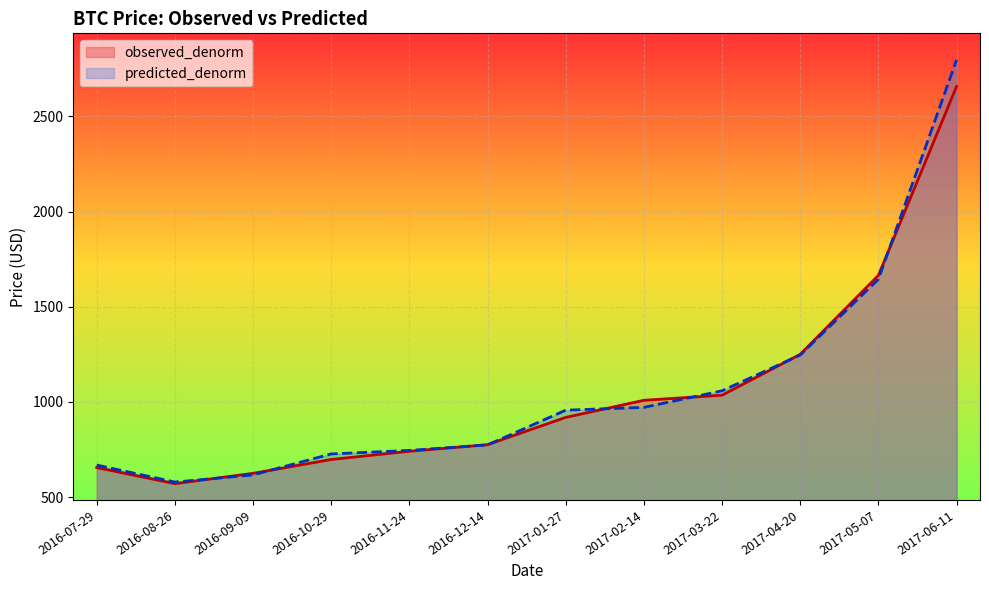

Which label corresponds to the largest value in the chart?

2017-06-11